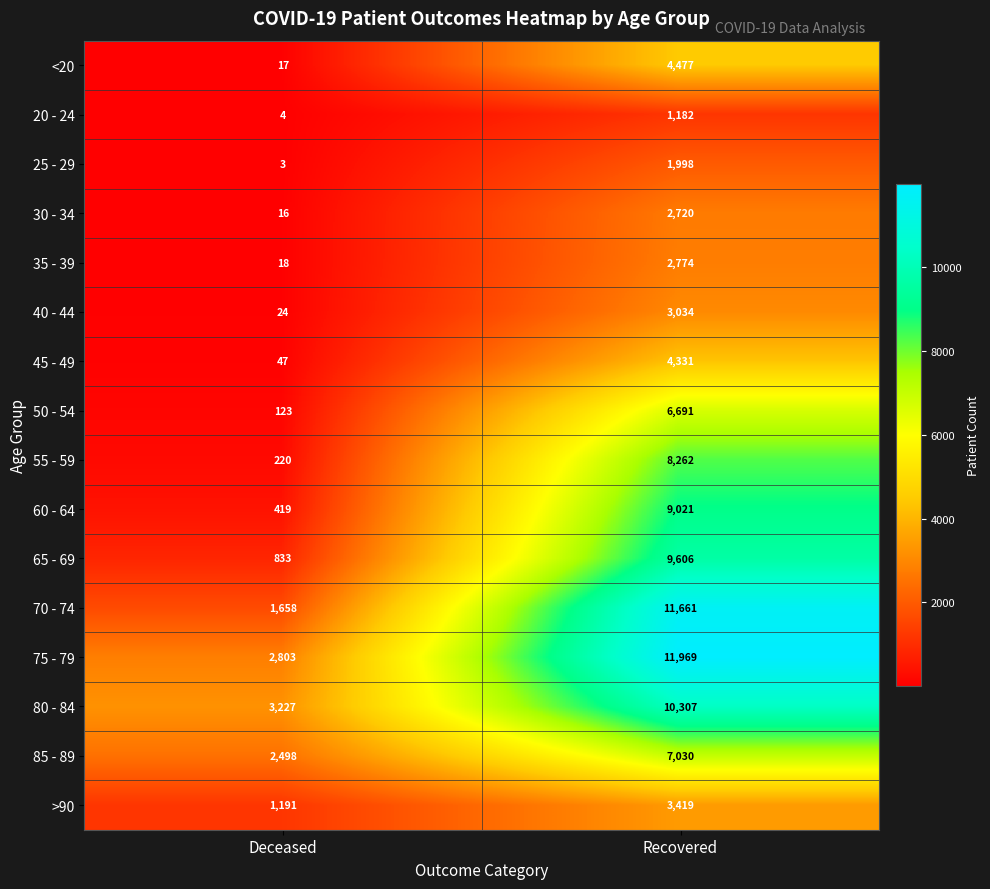

Between Deceased and Recovered, which series saw the biggest shift?

70 - 74